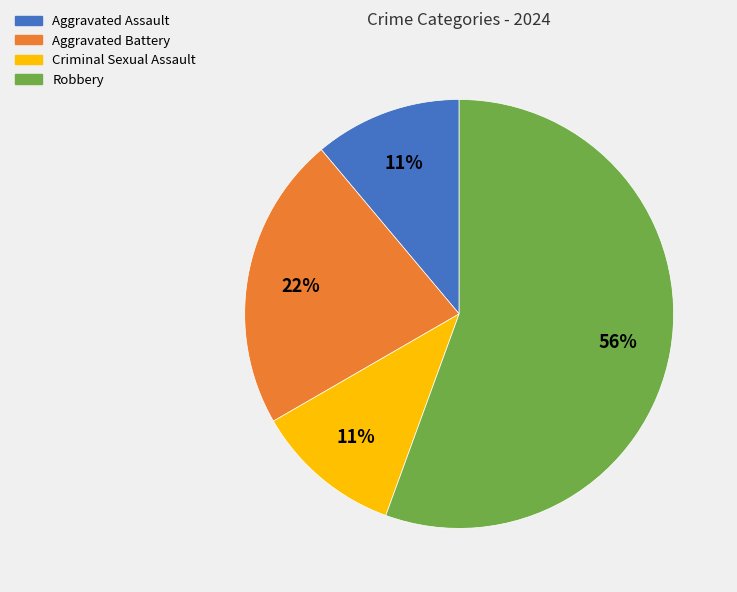

How many slices are in this pie chart?

4